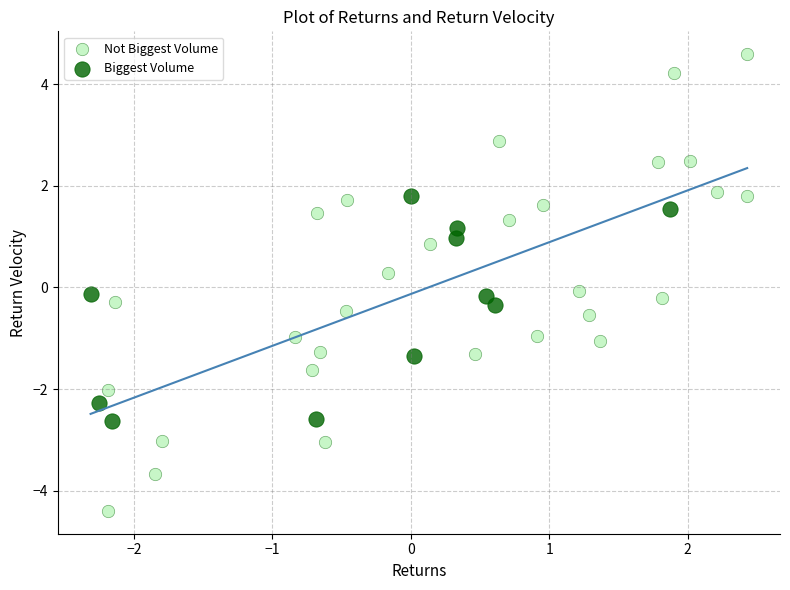

Which series has the largest Y range (max minus min)?

Not Biggest Volume